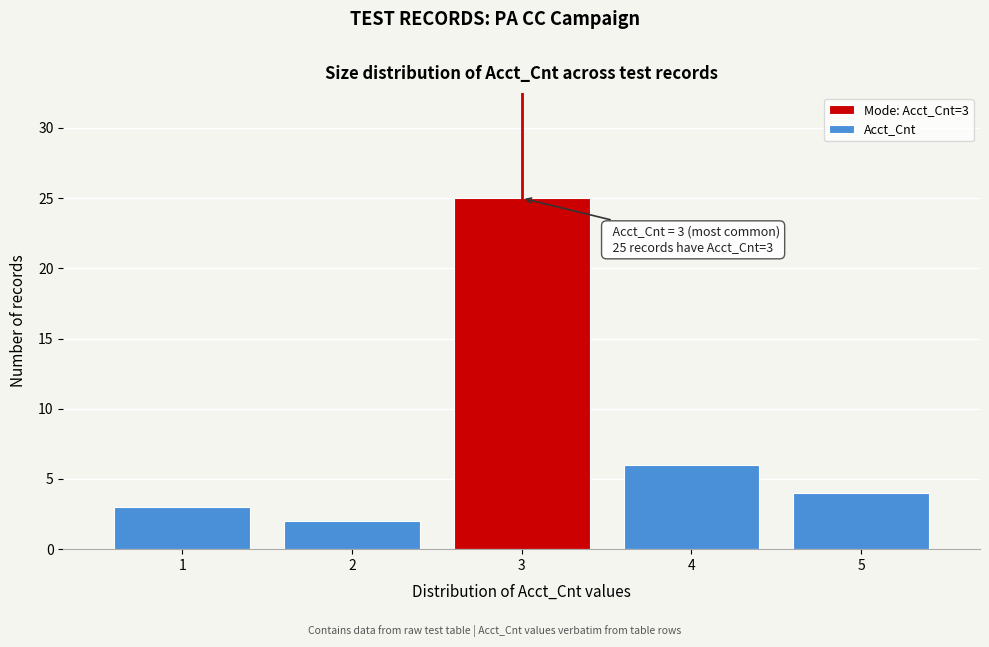

Reading right to left, extract all data points from this chart.

4	6	25	2	3